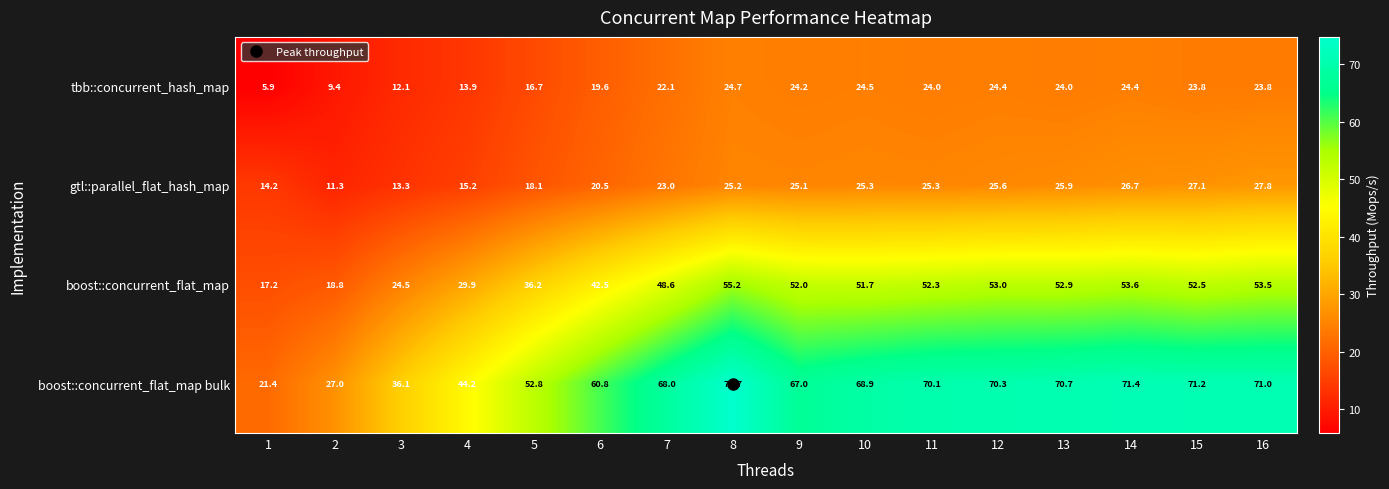

At 9, list the series in order from largest to smallest.

boost::concurrent_flat_map bulk, boost::concurrent_flat_map, gtl::parallel_flat_hash_map, tbb::concurrent_hash_map